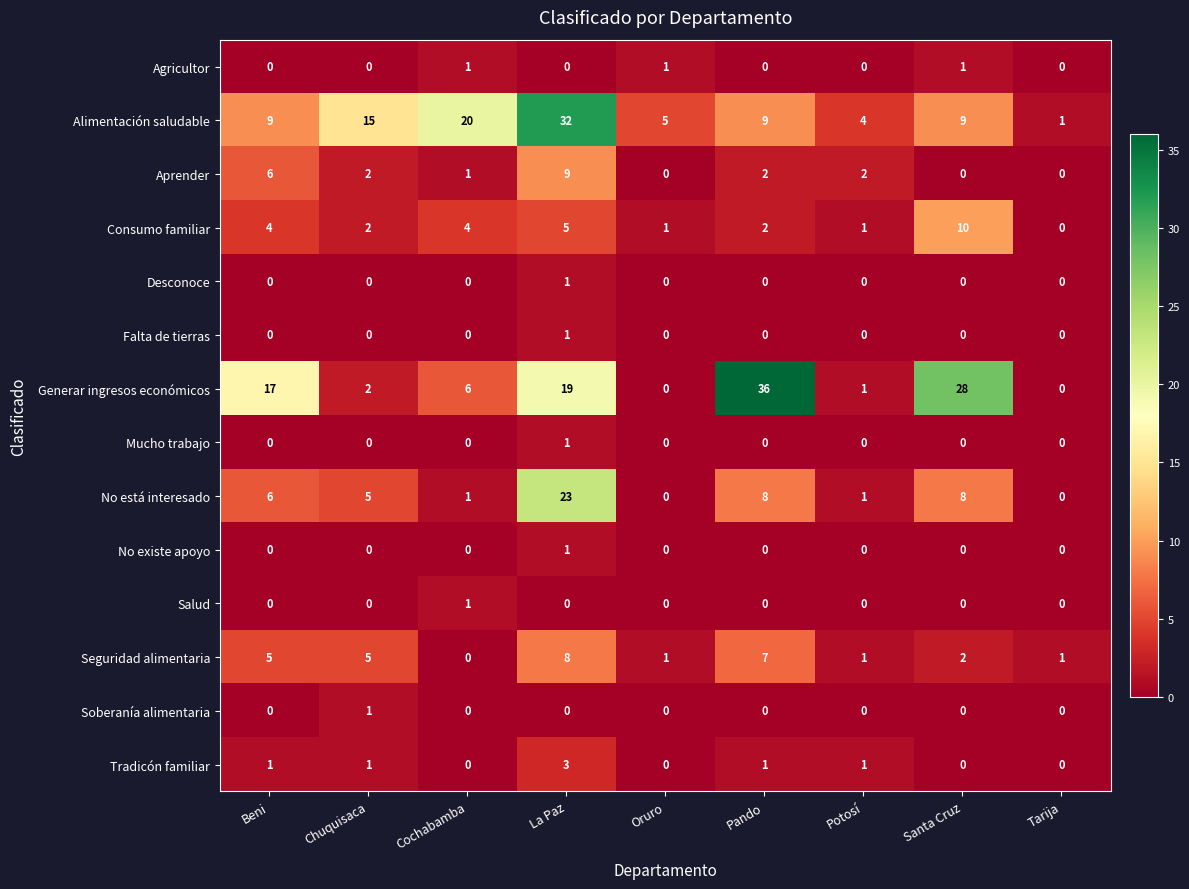

The value of Tradicón familiar at Cochabamba is 0. True or false?

True